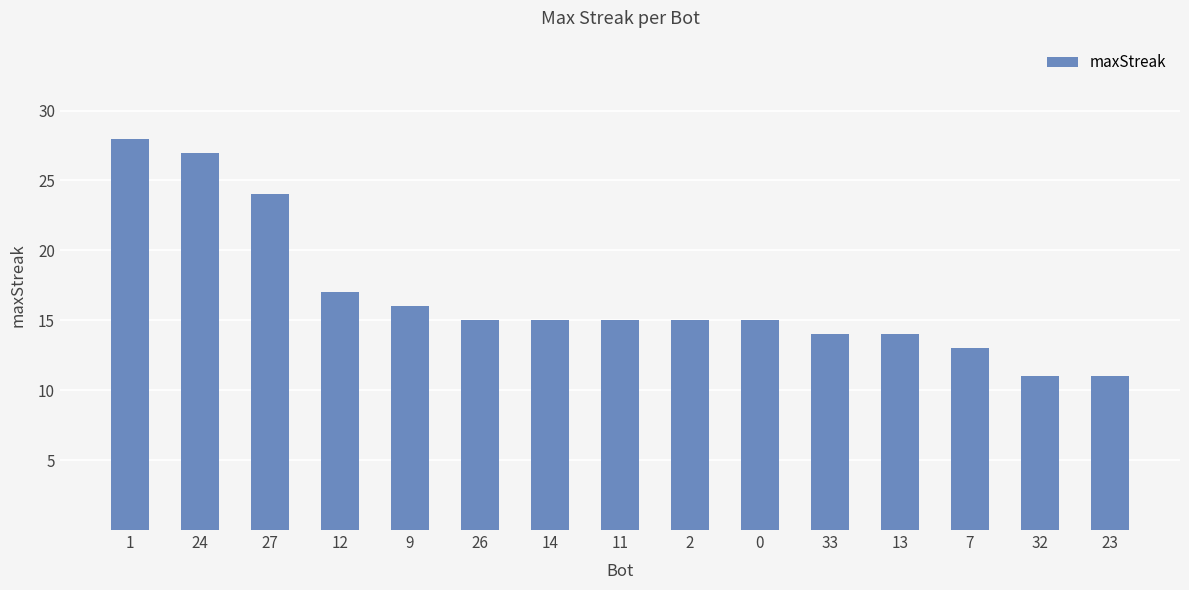

What is the label of the 9th bar from the left?

2